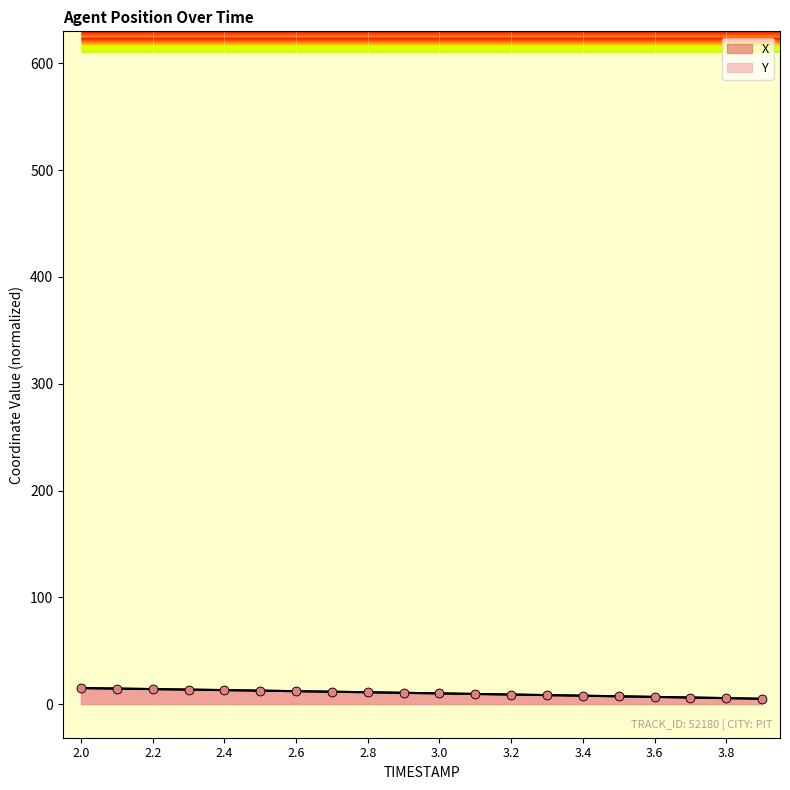

Is the value of Y at 2.1 greater than the value of X at 2.1?

No